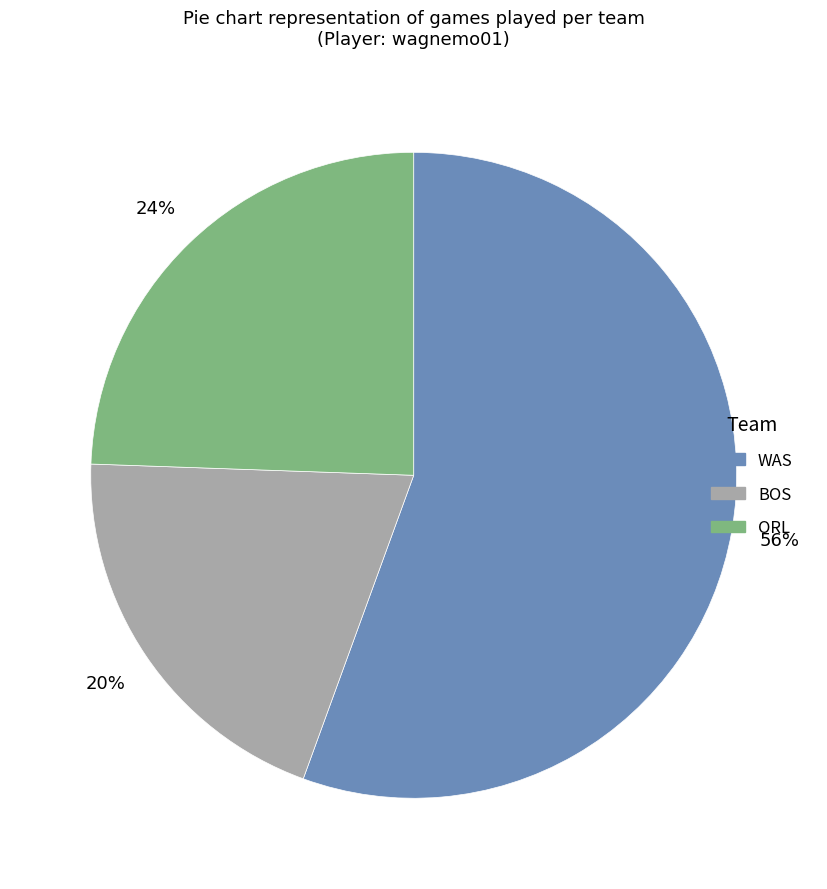

To the nearest percent, what is the difference between the largest and smallest slice percentages?

36%